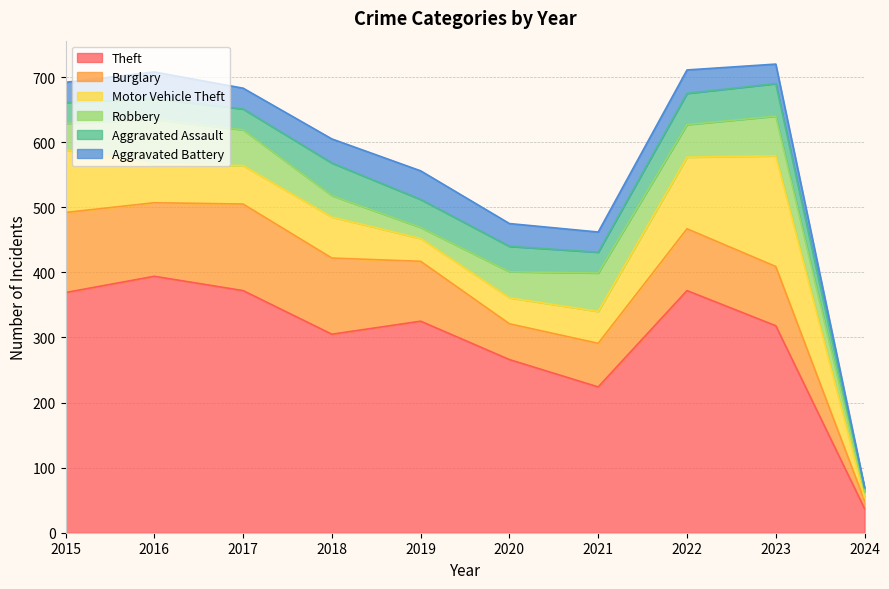

In Motor Vehicle Theft, how many points are higher than both neighbors (excluding endpoints)?

2